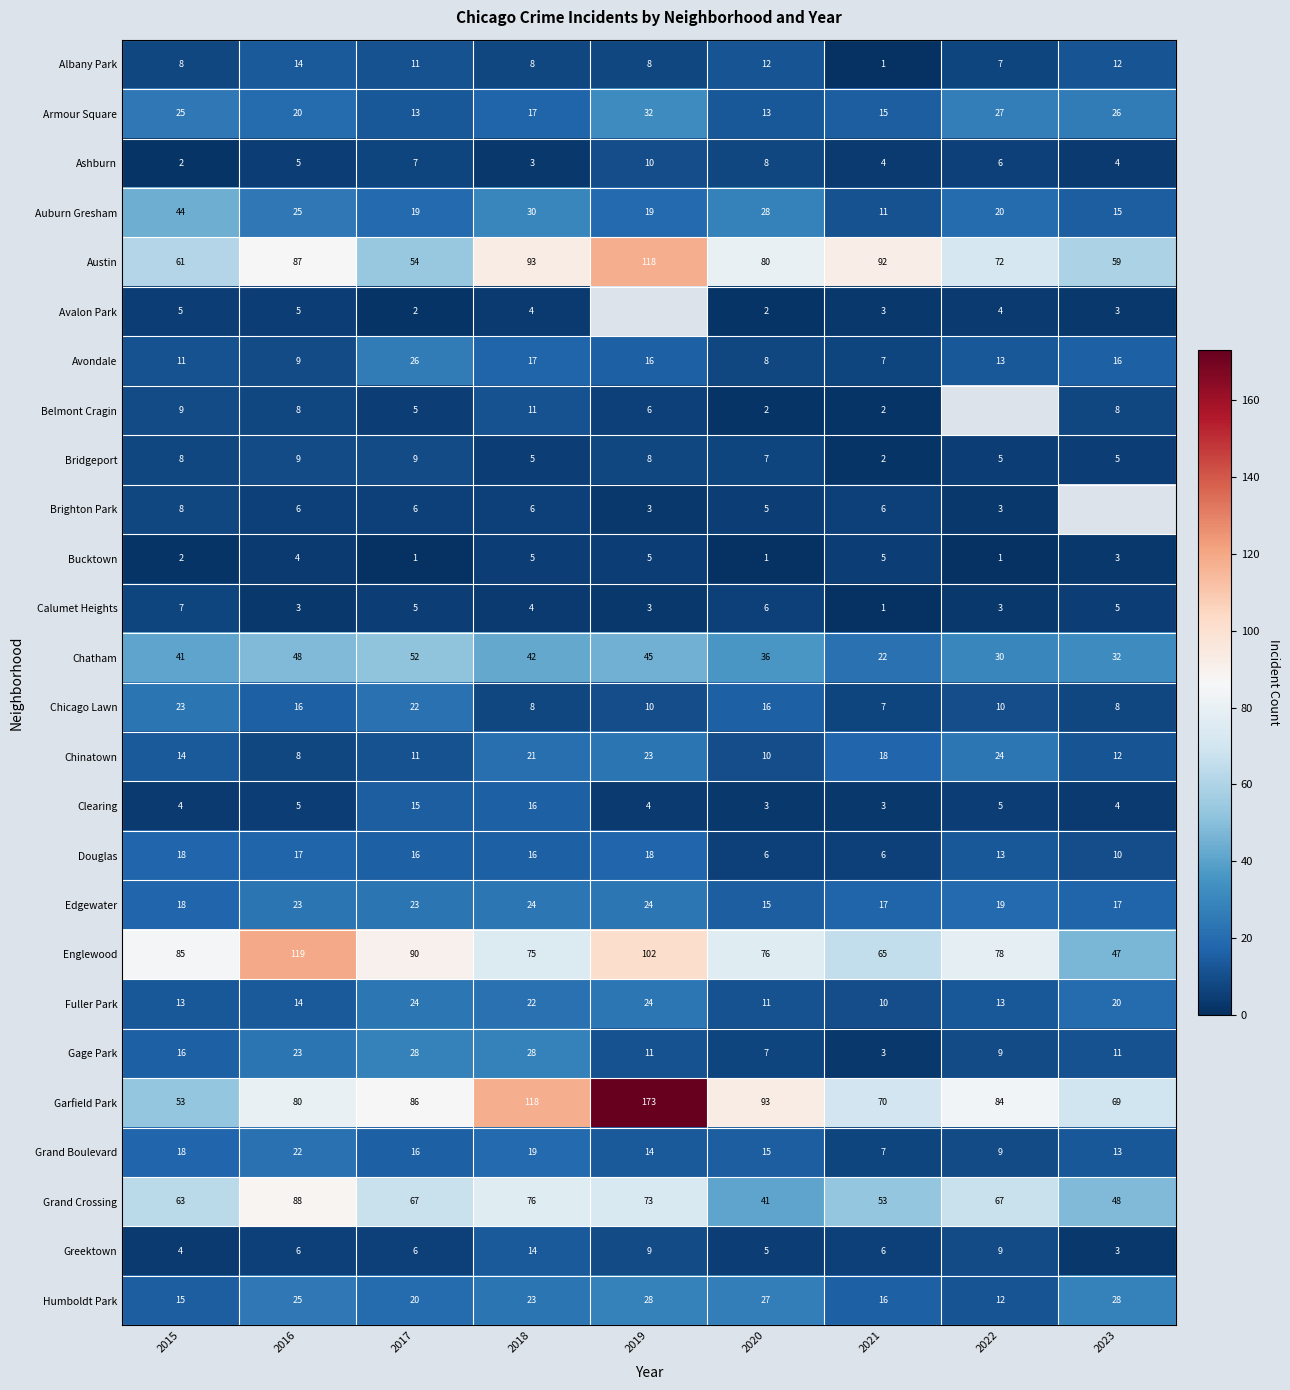

Between 2022 and 2016, which is larger?

2016